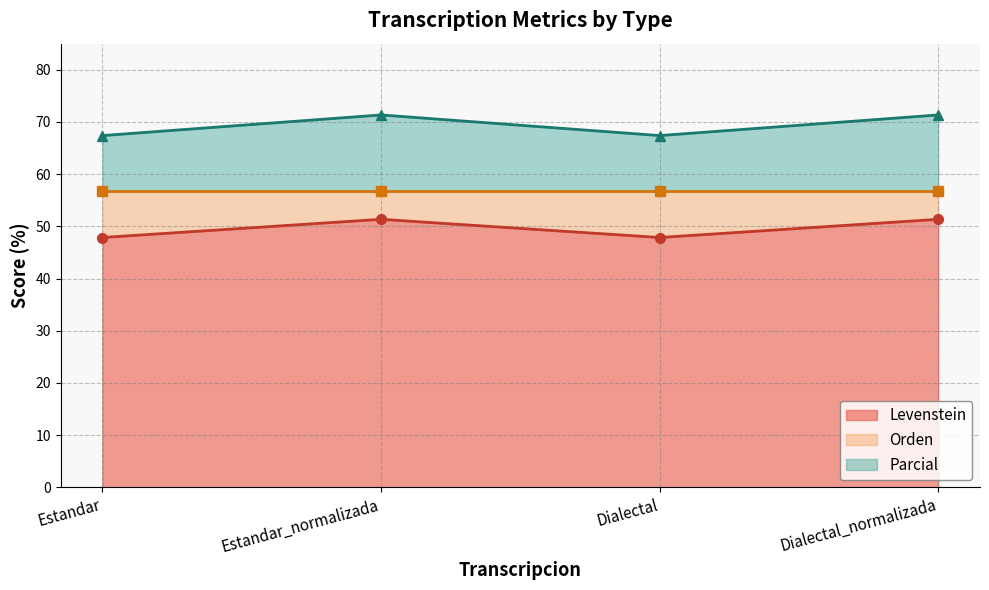

The value of Levenstein at Dialectal_normalizada is 80.4. True or false?

False